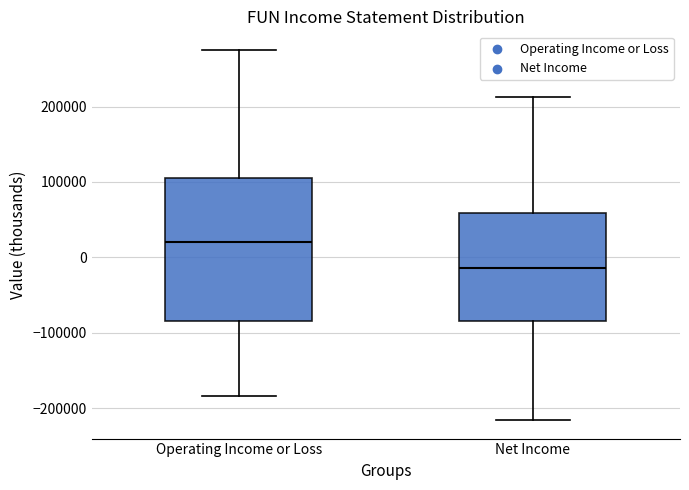

Where does the lower whisker of the box for Net Income end on the y-axis? The values are not printed on the chart, so give them approximately, as read against the axis.

-220000